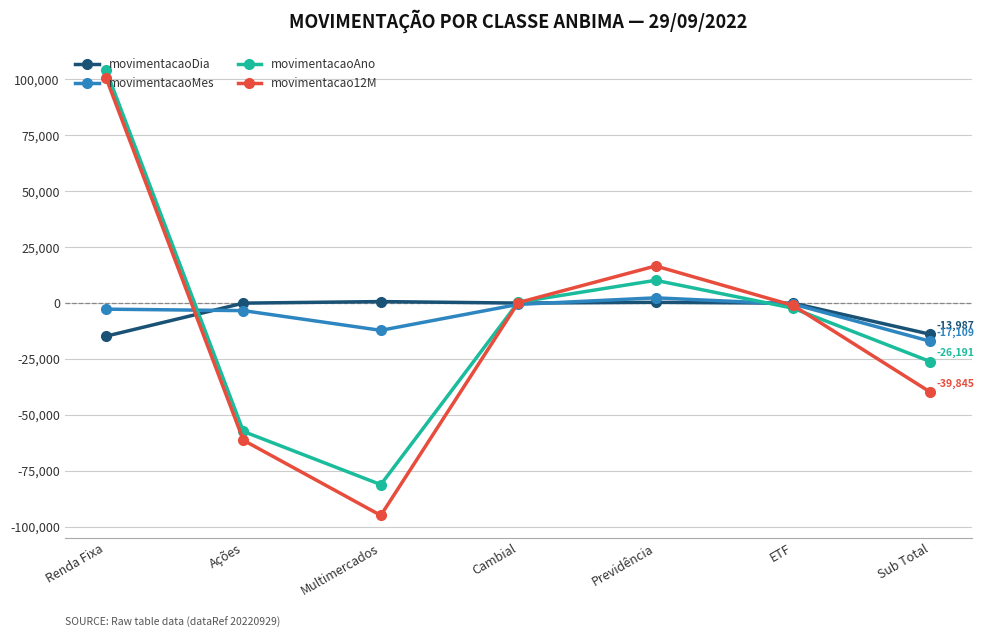

Which series ends up on top after the final intersection of movimentacao12M and movimentacaoAno?

movimentacaoAno